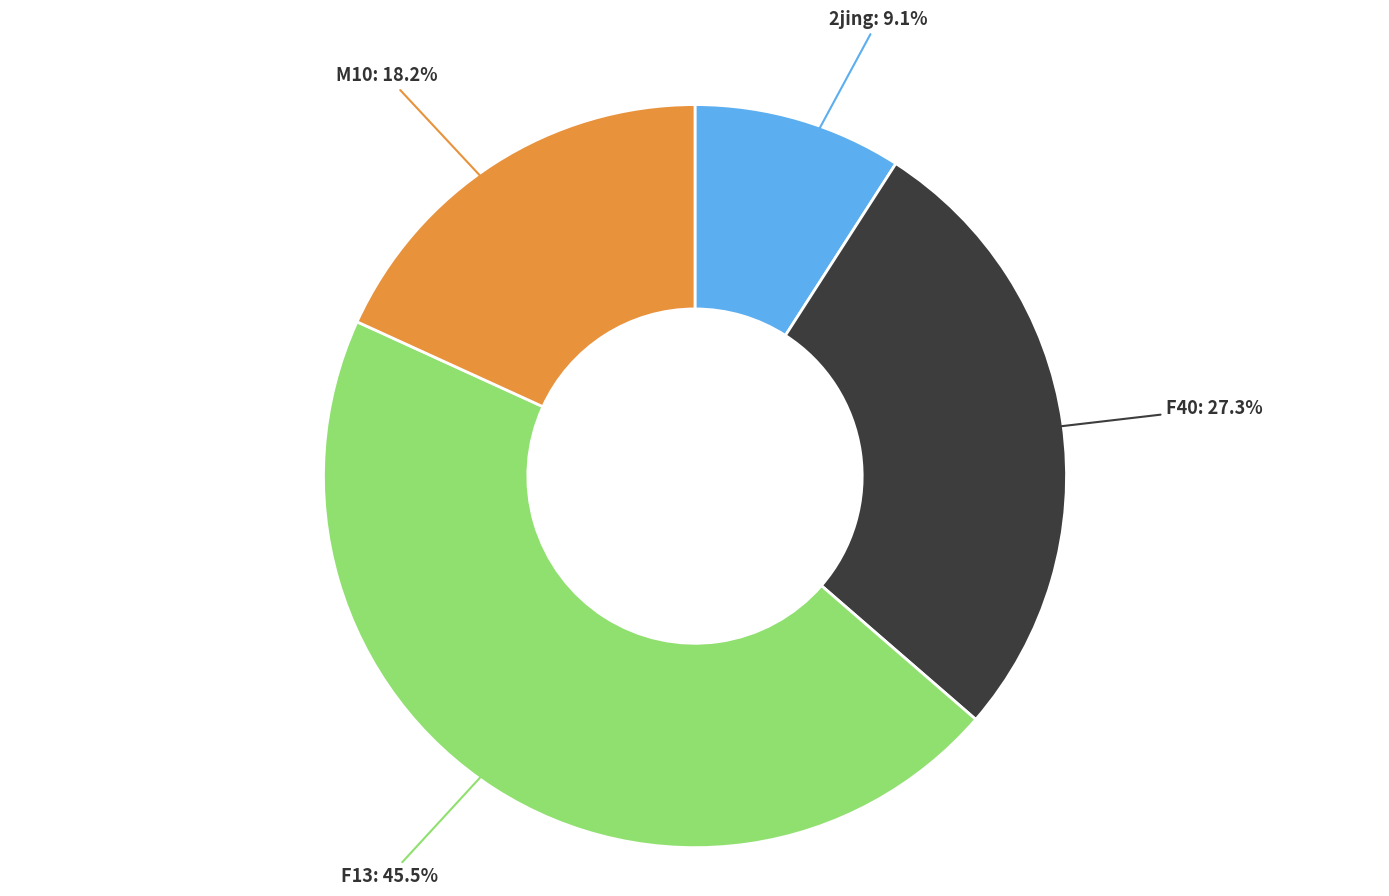

To the nearest percent, what is the average slice percentage?

25%